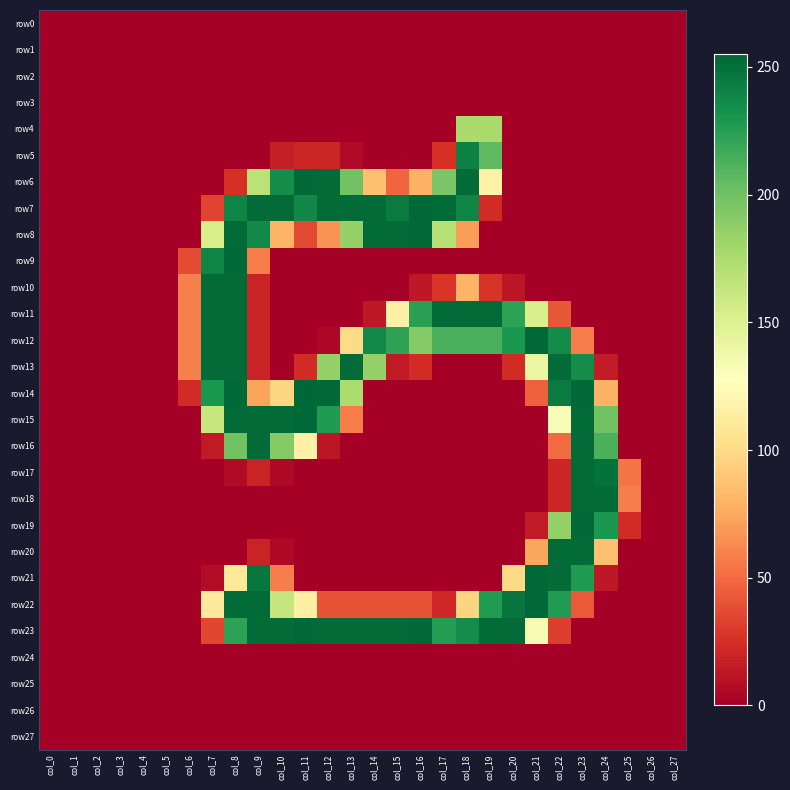

Which label corresponds to the largest value in the chart?

col_11